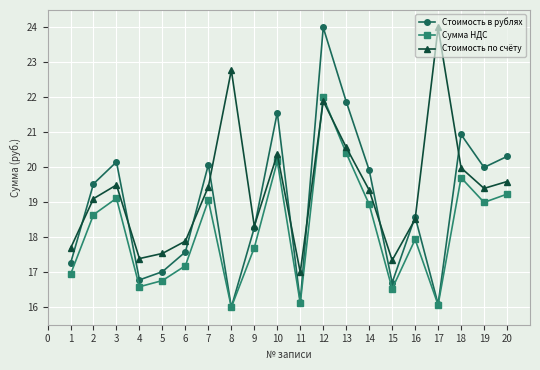

At which category does Стоимость по счёту reach its first local peak?

3